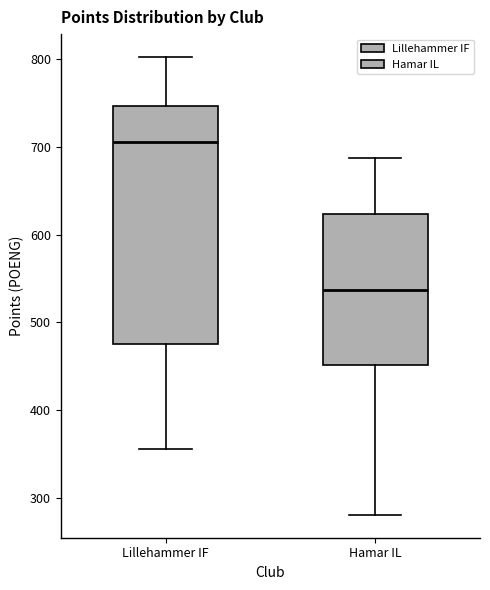

Reading left to right, read every box against the y-axis: the position of its median line, the range the box covers, and the ends of its whiskers. The values are not printed on the chart, so give them approximately, as read against the axis.

Lillehammer IF: median 710, box 480 to 750, whiskers 360 to 800
Hamar IL: median 540, box 450 to 620, whiskers 280 to 690